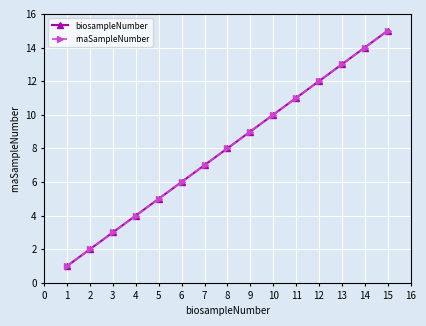

What is the difference between the maximum and minimum values in the biosampleNumber series?

14